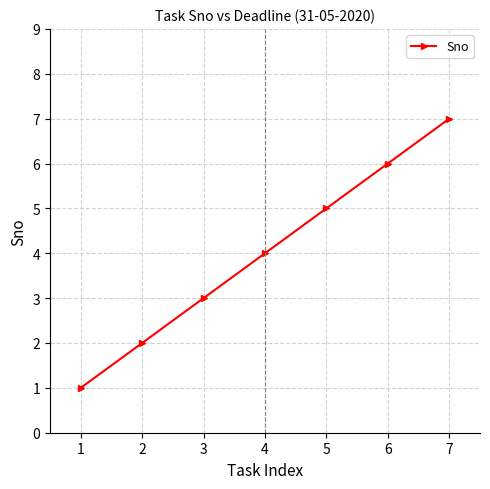

Rank the categories by value from lowest to highest.

1, 2, 3, 4, 5, 6, 7